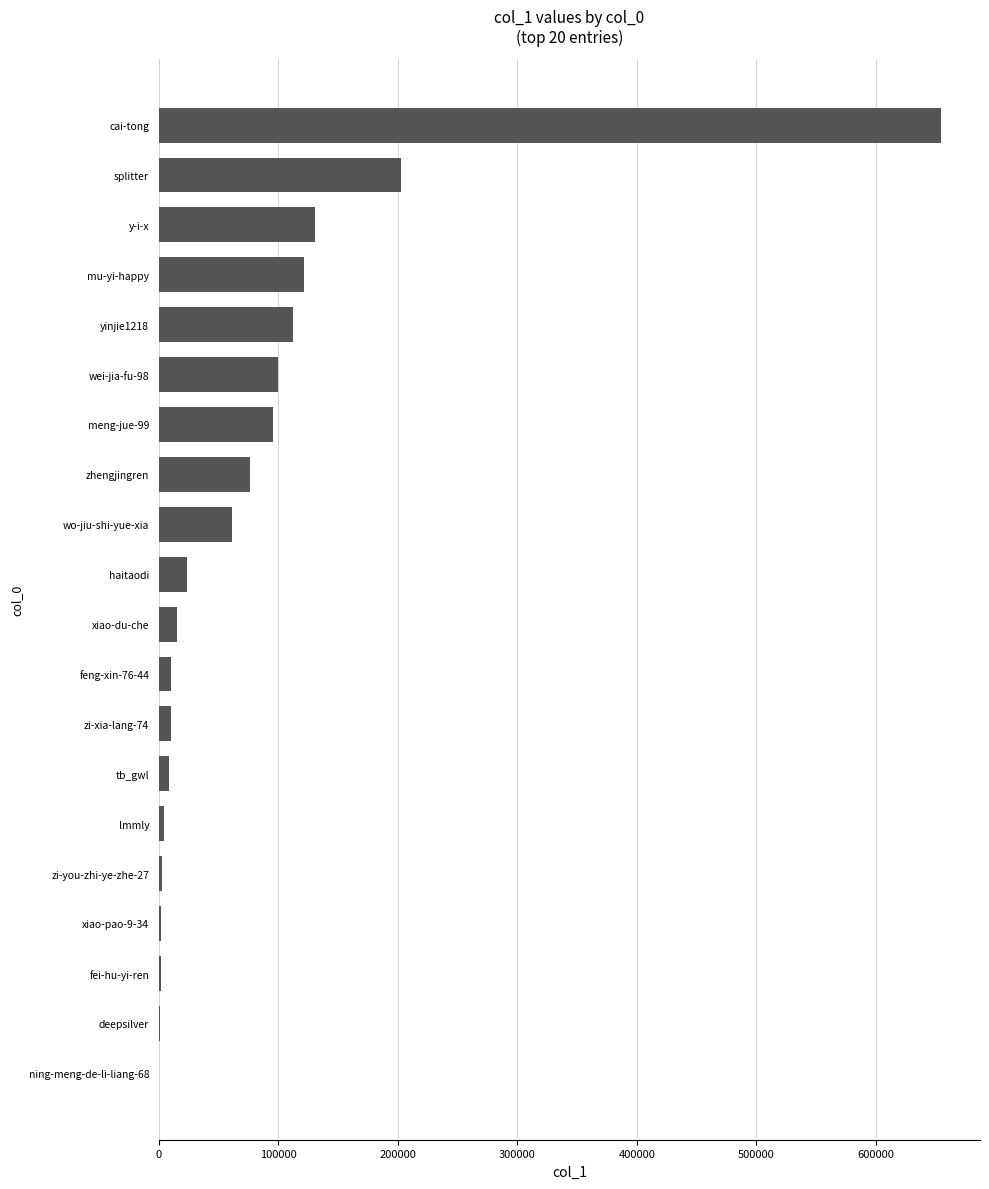

Which label corresponds to the largest value in the chart?

cai-tong